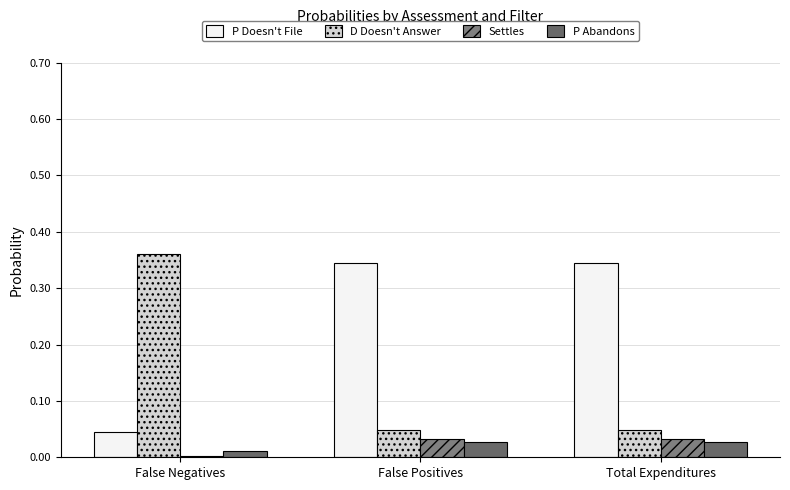

Does the chart contain stacked bars?

No